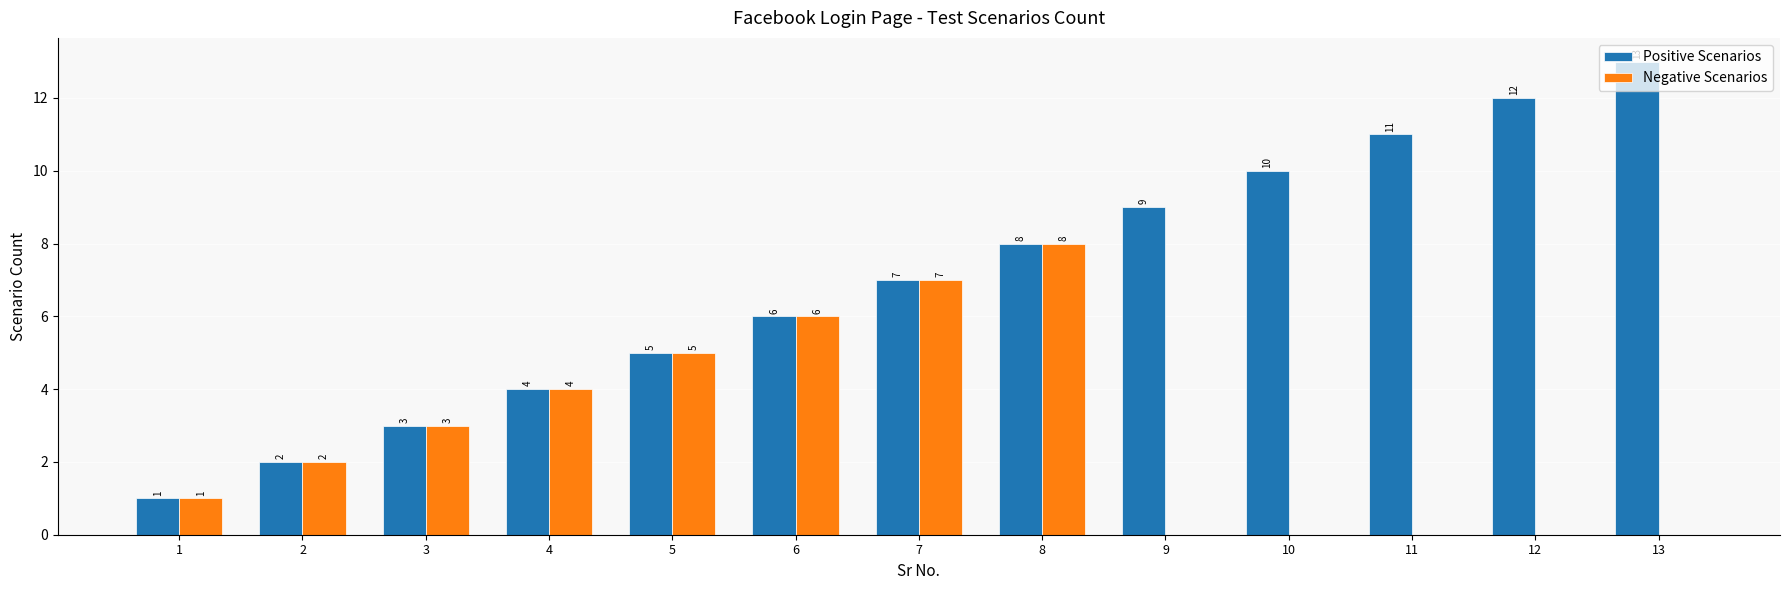

Which label corresponds to the largest value in the chart?

13